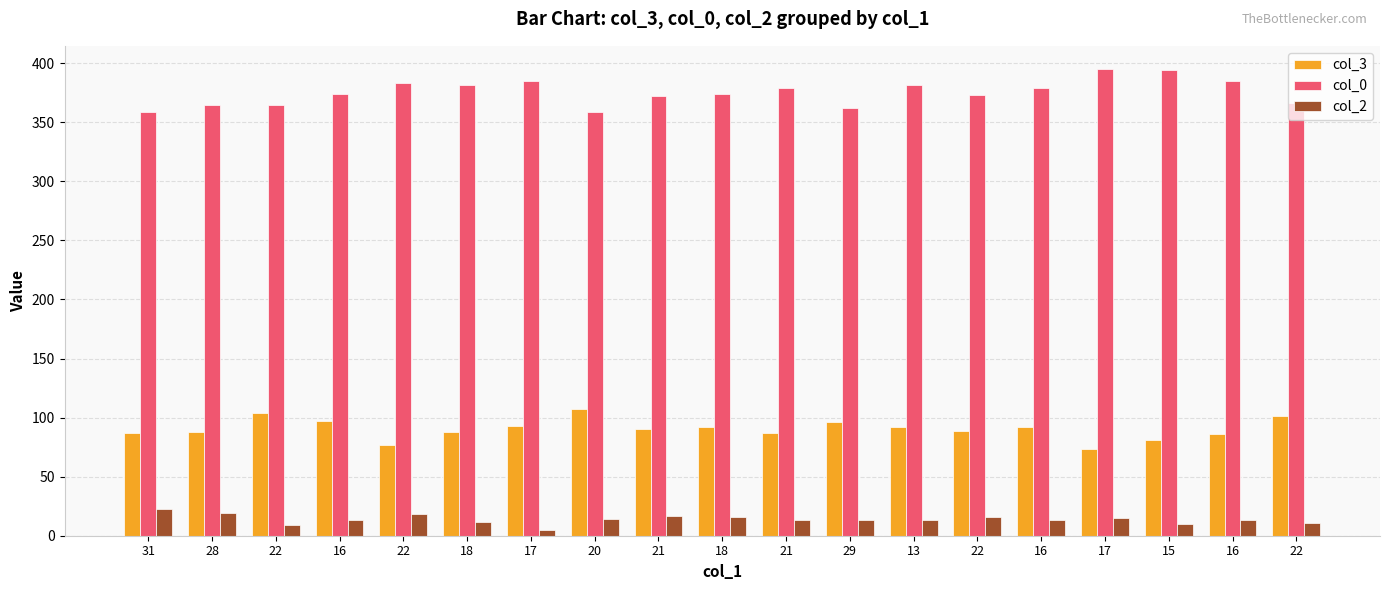

At how many categories does at least one series exceed 101?

19